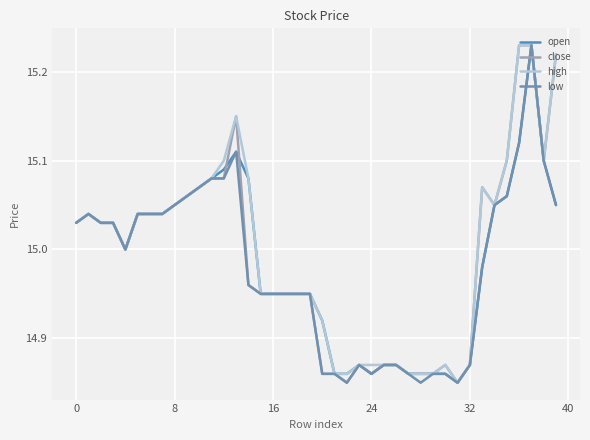

Reading left to right, transcribe all the data shown in this chart.

open: 15.0	15.0	15.0	15.0	15.0	15.0	15.0	15.0	15.1	15.1	15.1	15.1	15.1	15.1	15.1	14.9	14.9	14.9	14.9	14.9	14.9	14.9	14.9	14.9	14.9	14.9	14.9	14.9	14.9	14.9	14.9	14.8	14.9	15.0	15.1	15.1	15.1	15.2	15.1	15.1
close: 15.0	15.0	15.0	15.0	15.0	15.0	15.0	15.0	15.1	15.1	15.1	15.1	15.1	15.2	15.0	14.9	14.9	14.9	14.9	14.9	14.9	14.9	14.8	14.9	14.9	14.9	14.9	14.9	14.9	14.9	14.9	14.8	14.9	15.1	15.1	15.1	15.2	15.2	15.1	15.2
high: 15.0	15.0	15.0	15.0	15.0	15.0	15.0	15.0	15.1	15.1	15.1	15.1	15.1	15.2	15.1	14.9	14.9	14.9	14.9	14.9	14.9	14.9	14.9	14.9	14.9	14.9	14.9	14.9	14.9	14.9	14.9	14.8	14.9	15.1	15.1	15.1	15.2	15.2	15.1	15.2
low: 15.0	15.0	15.0	15.0	15.0	15.0	15.0	15.0	15.1	15.1	15.1	15.1	15.1	15.1	15.0	14.9	14.9	14.9	14.9	14.9	14.9	14.9	14.8	14.9	14.9	14.9	14.9	14.9	14.8	14.9	14.9	14.8	14.9	15.0	15.1	15.1	15.1	15.2	15.1	15.1